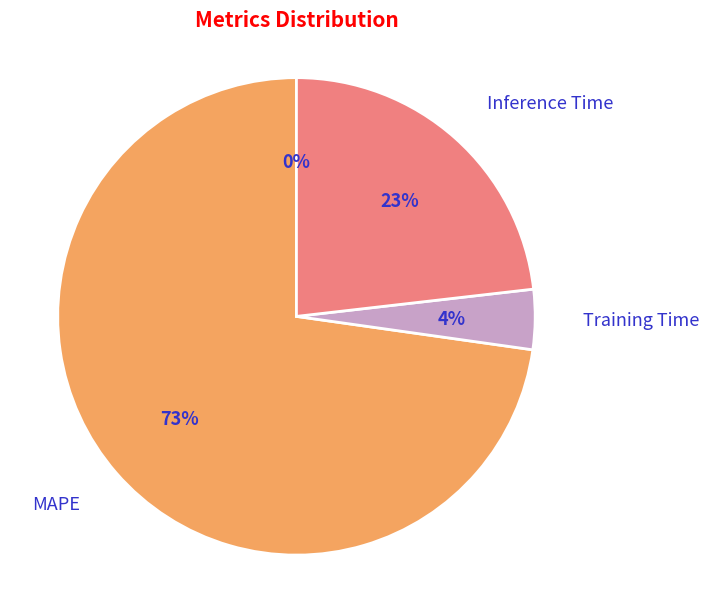

To the nearest percent, what is the difference between the largest and smallest slice percentages?

73%